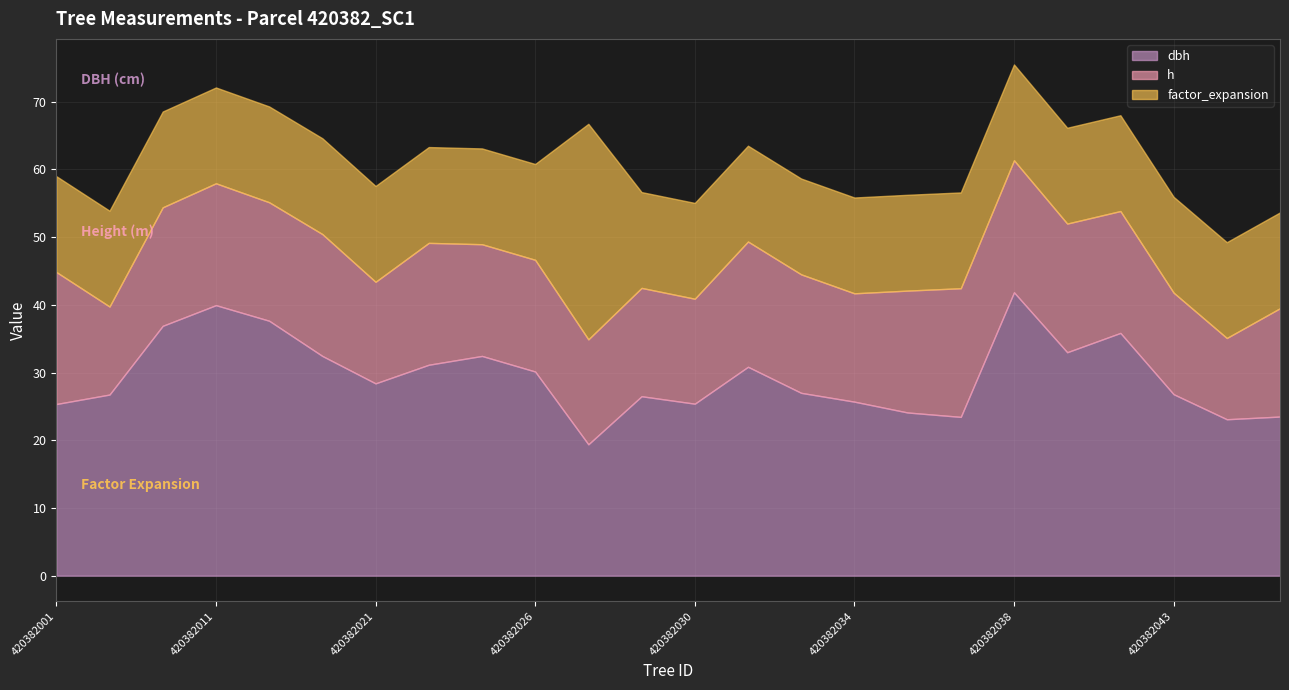

Is it true that h equals 9.6 at 420382041?

False